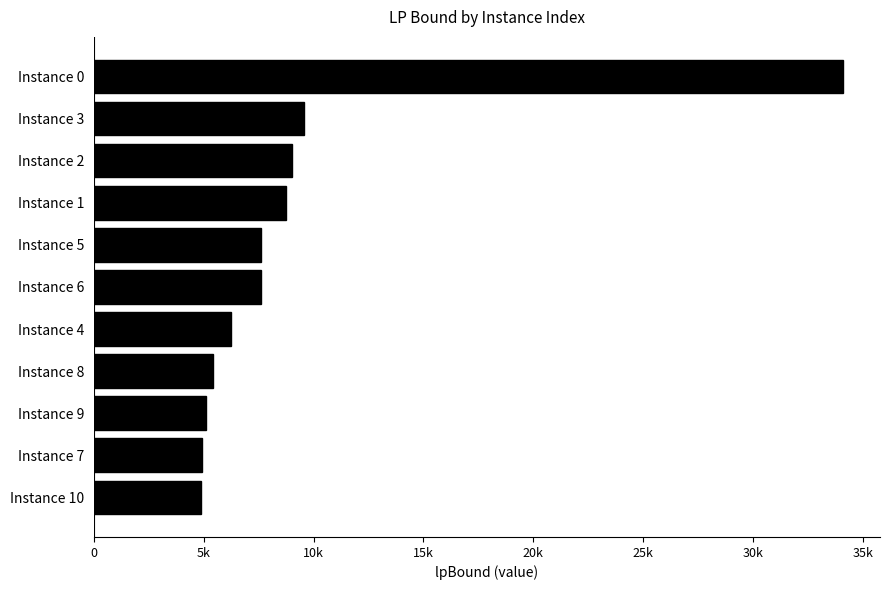

Does the chart contain any negative values?

No